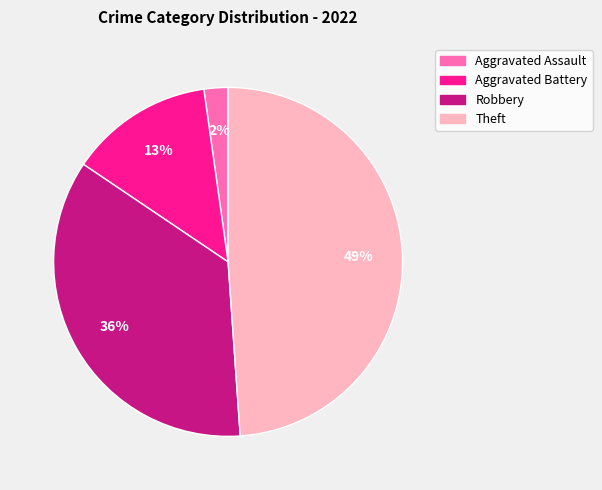

Is it true that Aggravated Assault is 2% of the pie?

True